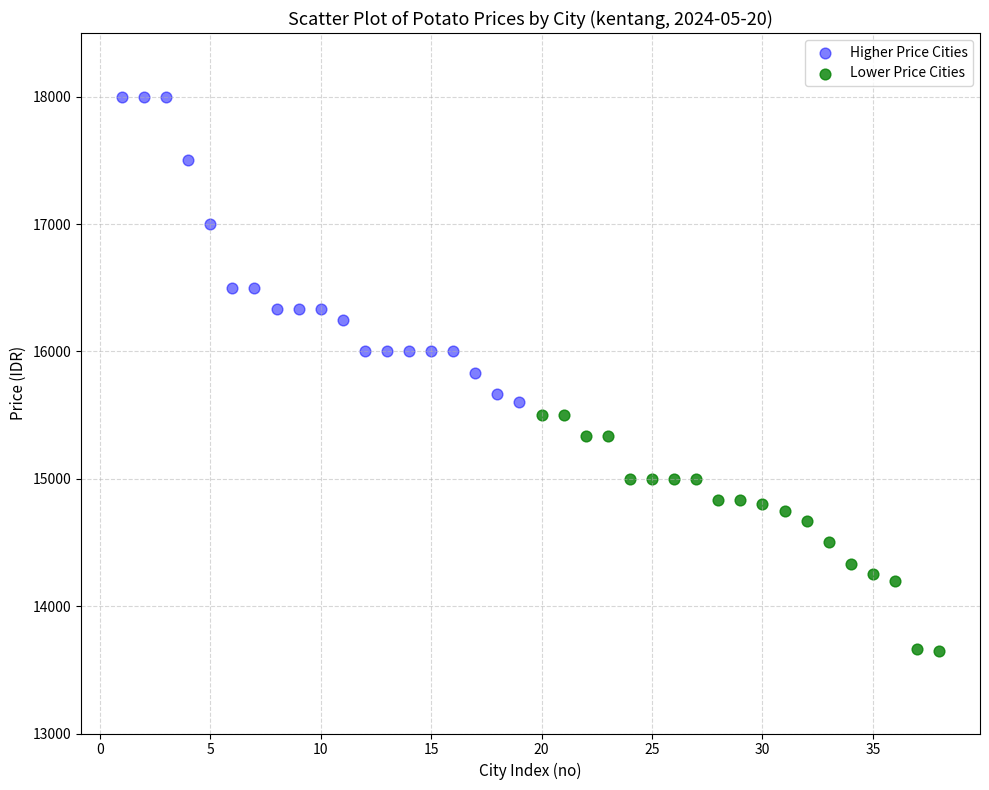

Which series has the widest spread of Y values?

Higher Price Cities